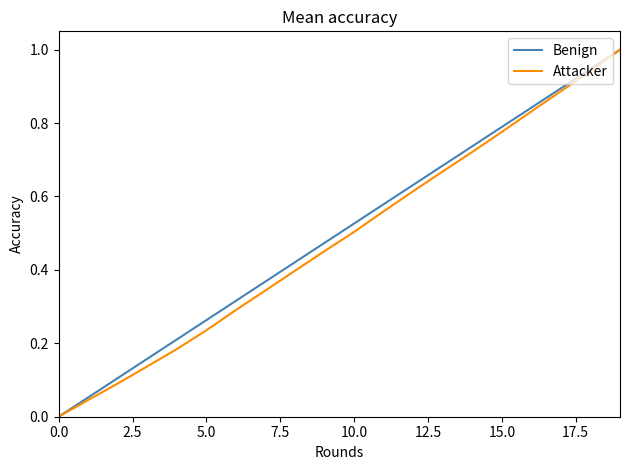

What is the maximum value shown in the chart?

1.0